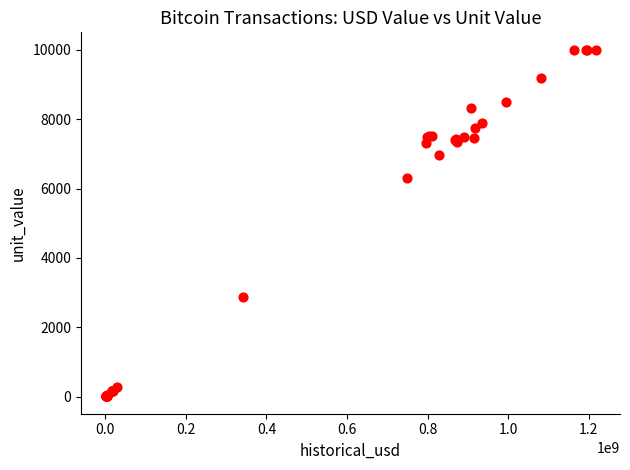

What Y value in the scatter plot is closest to 5008?

6301.0